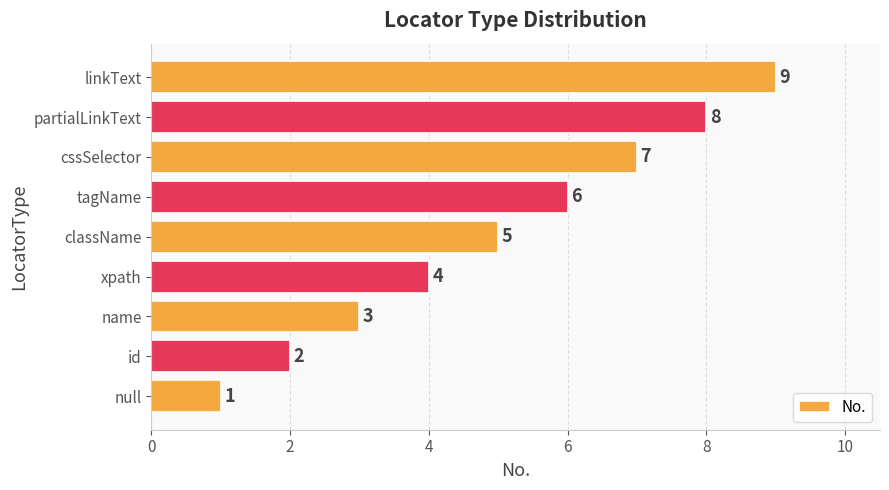

Are the bars grouped side by side (vs. stacked)?

No